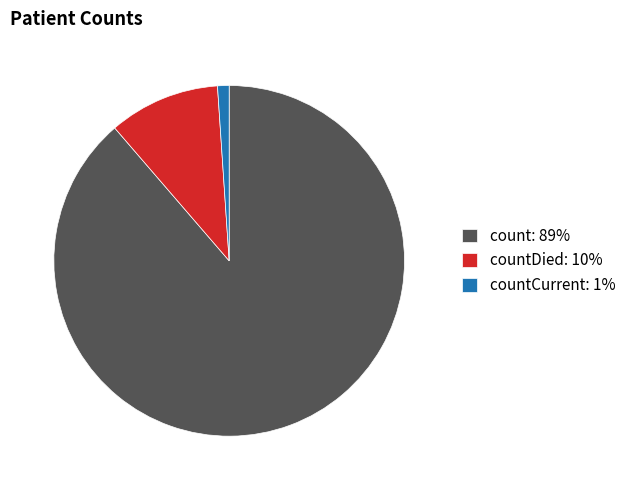

Which has a higher value, count: 89% or countDied: 10%?

count: 89%